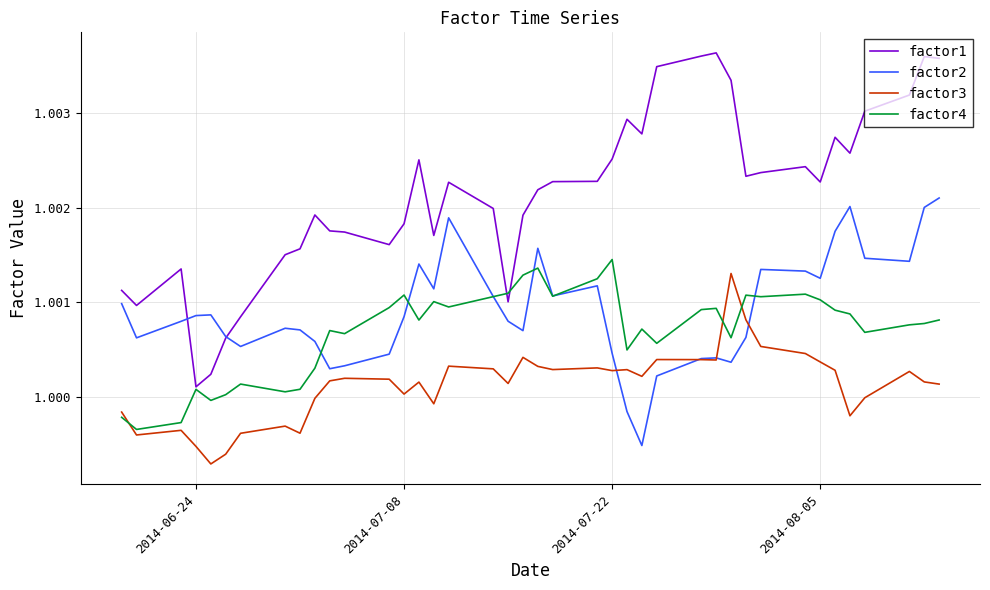

What are all the series names shown in the legend?

factor1, factor2, factor3, factor4